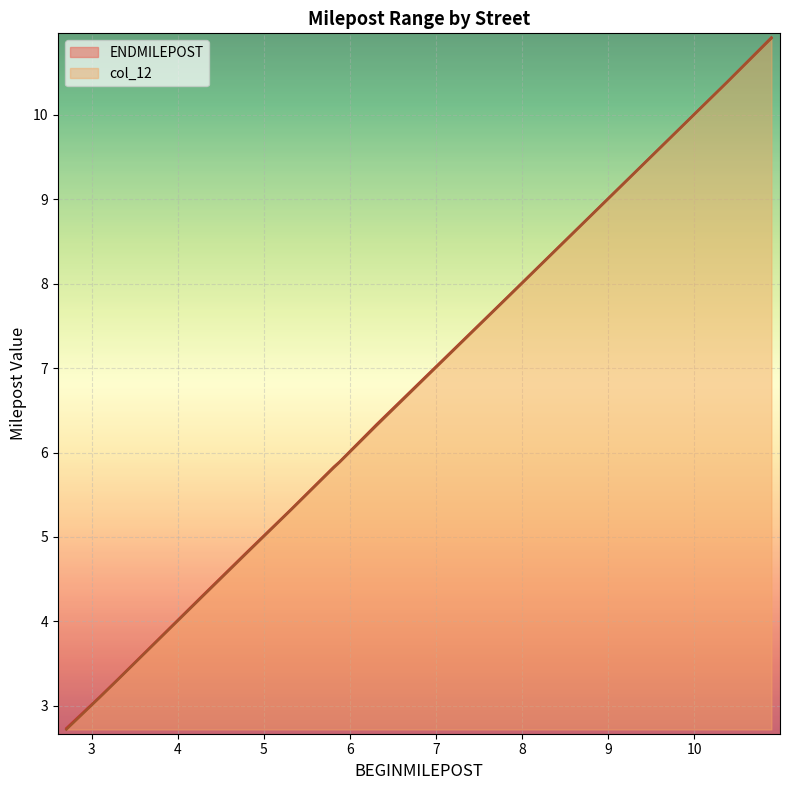

True or false: col_12 has a value of 1.5 at 4.7865.

False